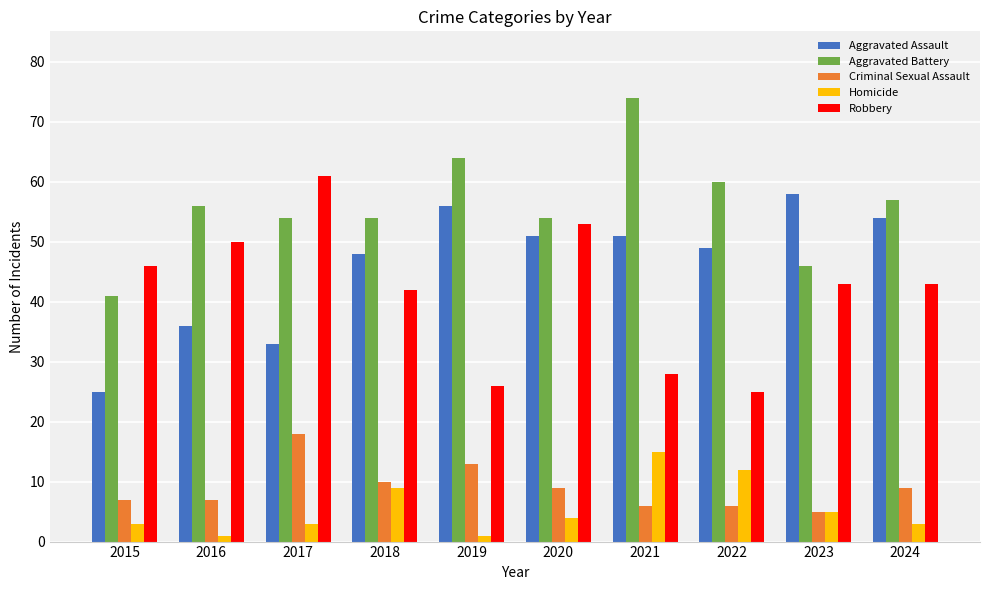

How many bars are there in total?

50